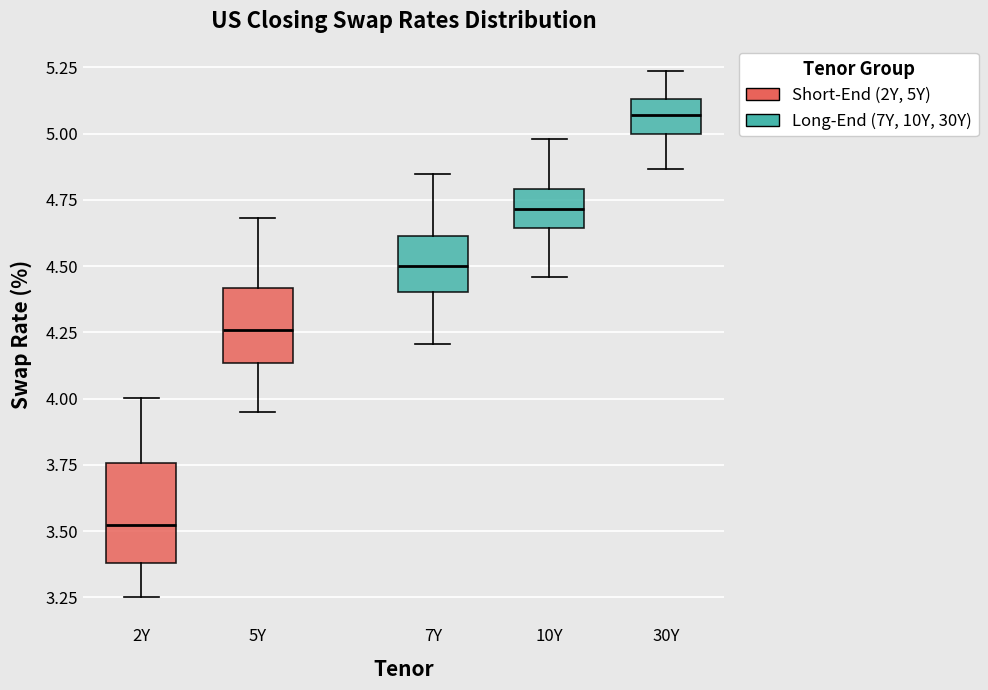

Reading left to right, read every box against the y-axis: the position of its median line, the range the box covers, and the ends of its whiskers. The values are not printed on the chart, so give them approximately, as read against the axis.

2Y: median 3.55, box 3.40 to 3.75, whiskers 3.25 to 4.00
5Y: median 4.25, box 4.15 to 4.40, whiskers 3.95 to 4.70
7Y: median 4.50, box 4.40 to 4.60, whiskers 4.20 to 4.85
10Y: median 4.70, box 4.65 to 4.80, whiskers 4.45 to 5.00
30Y: median 5.05, box 5.00 to 5.15, whiskers 4.85 to 5.25